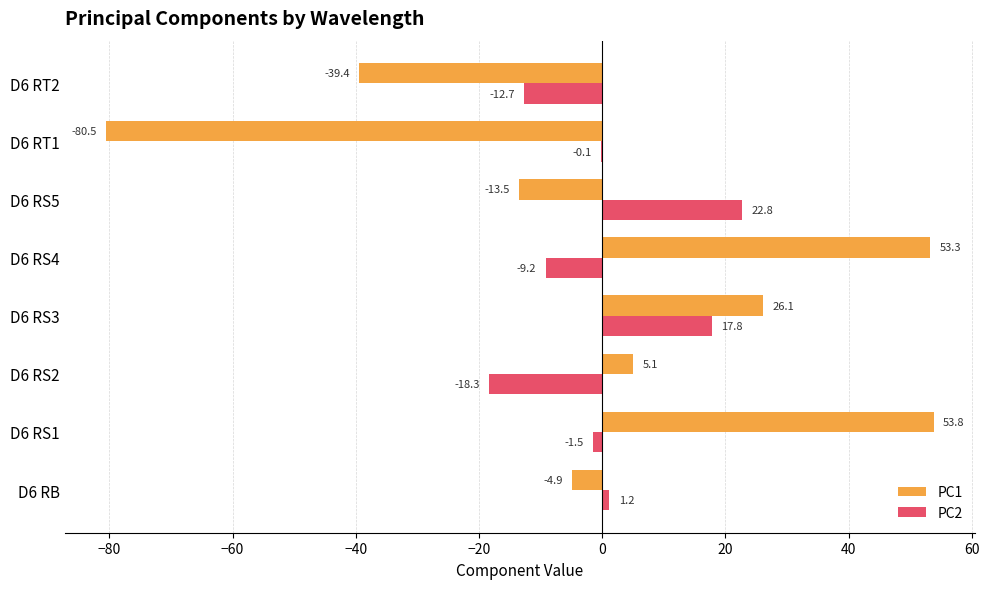

How many values in PC1 are above zero?

4